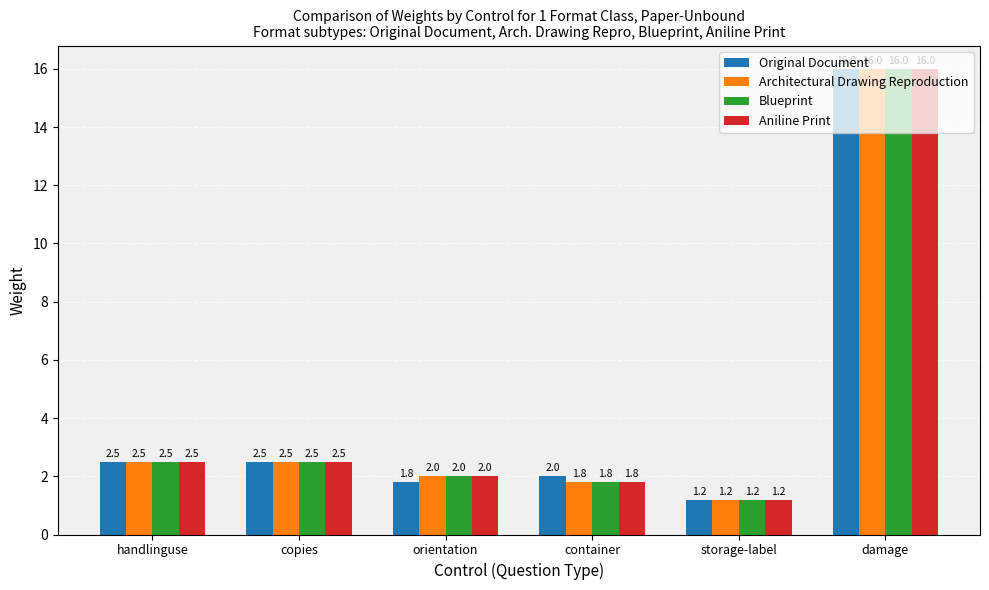

Reading left to right, list all the values displayed in this chart.

Original Document: 2.5	2.5	1.8	2.0	1.2	16.0
Architectural Drawing Reproduction: 2.5	2.5	2.0	1.8	1.2	16.0
Blueprint: 2.5	2.5	2.0	1.8	1.2	16.0
Aniline Print: 2.5	2.5	2.0	1.8	1.2	16.0